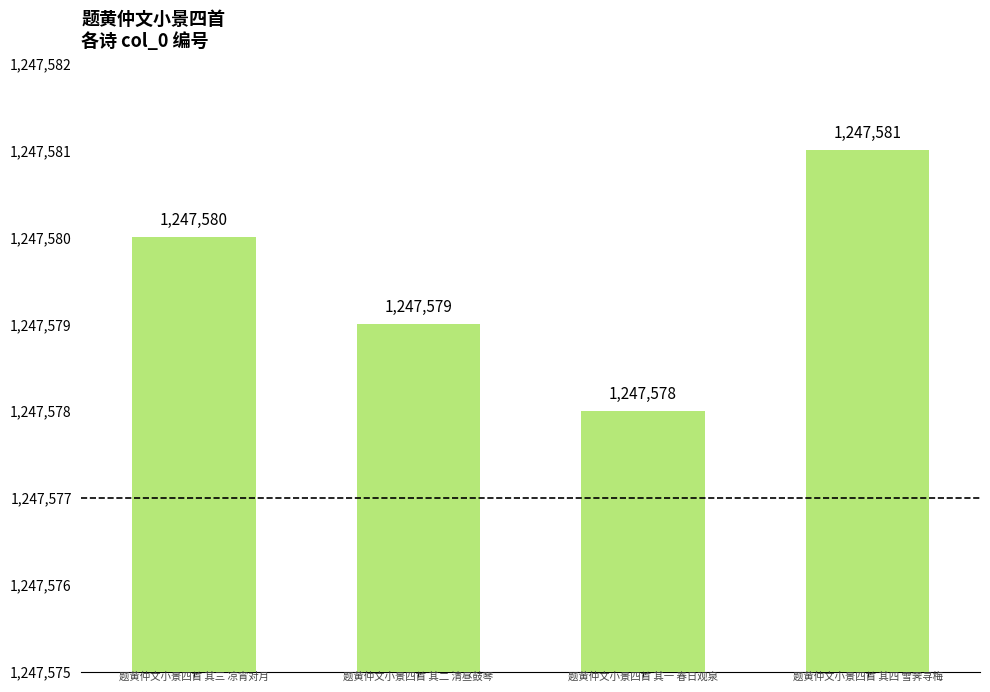

Reading left to right, extract all data points from this chart.

1247580	1247579	1247578	1247581